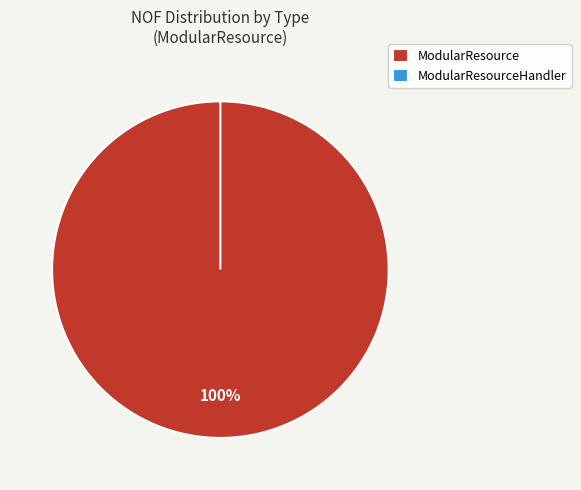

Which category has the biggest portion of the pie?

ModularResource